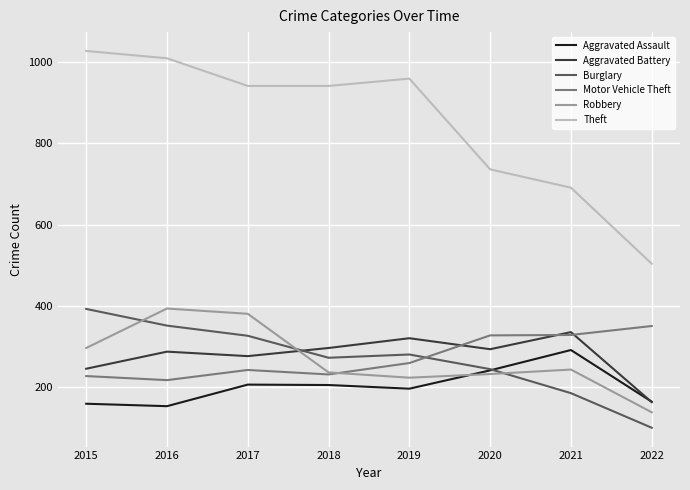

Where is the first local minimum for Robbery?

2019